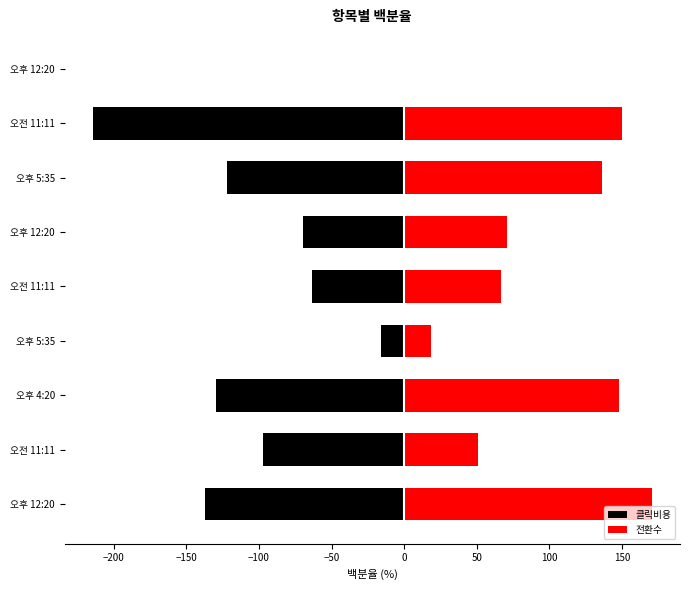

What is the difference between the maximum and minimum values in the 전환수 series?

170.8